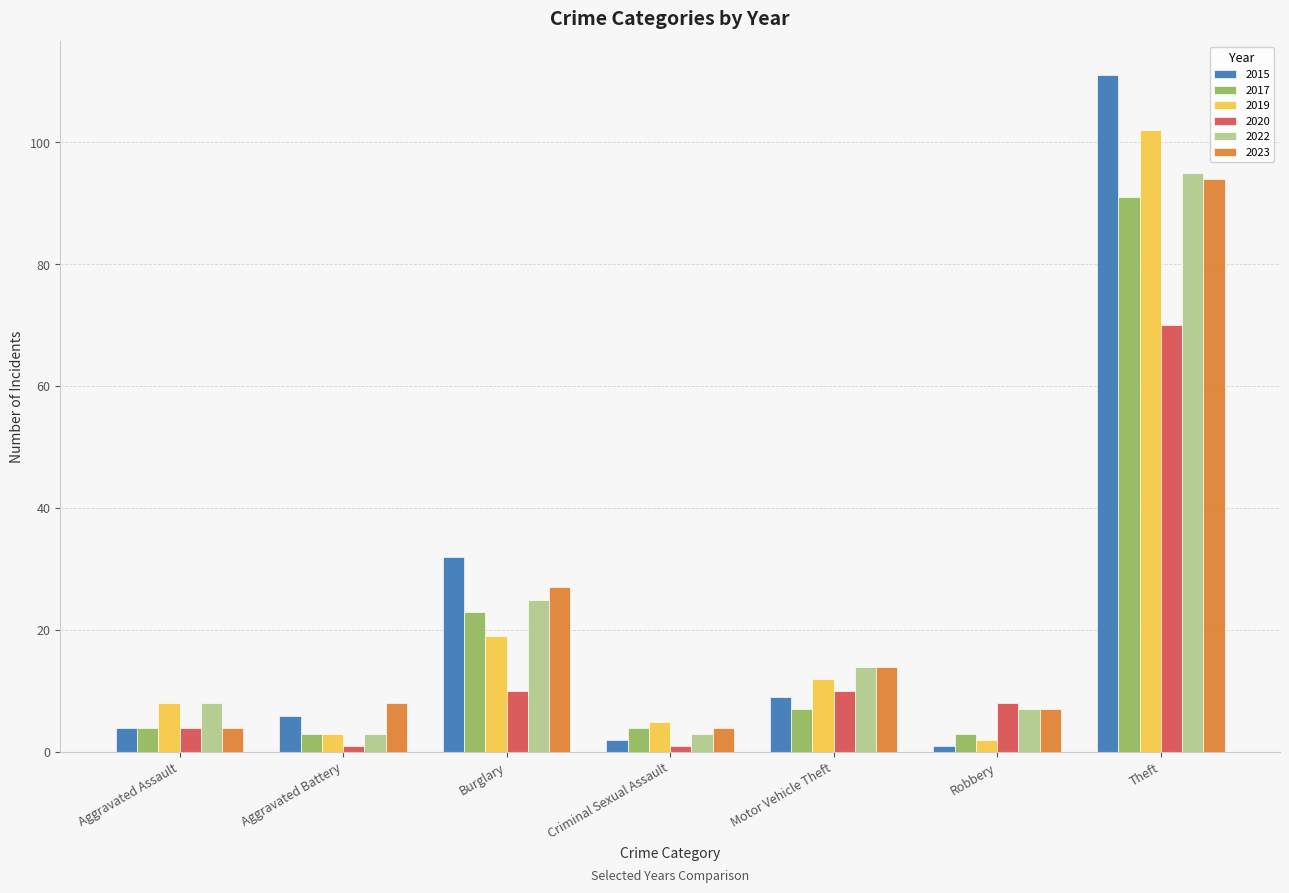

What is the average value of the 2020 series?

15